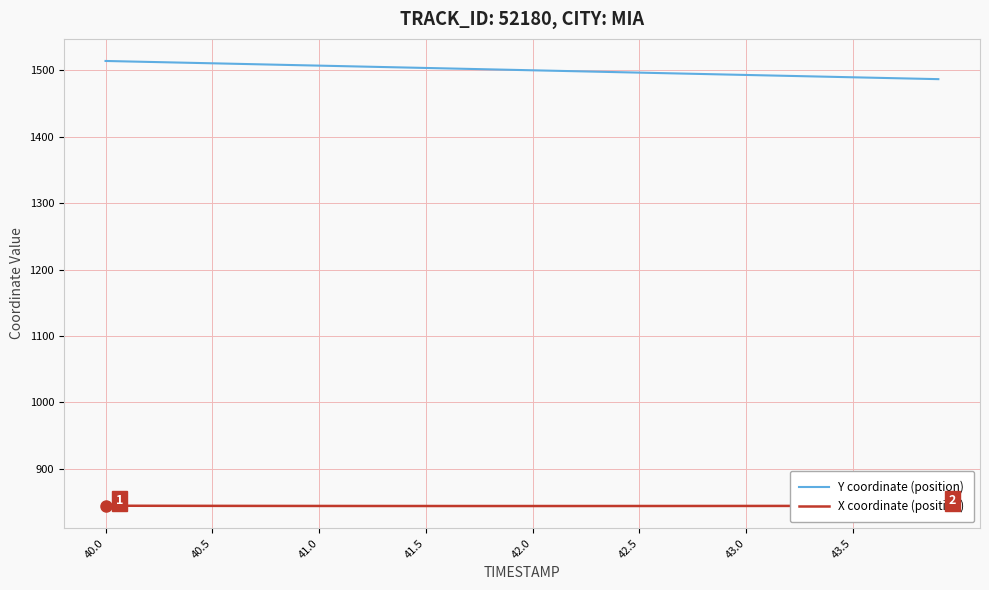

True or false: Y coordinate (position) and X coordinate (position) intersect in this chart.

False